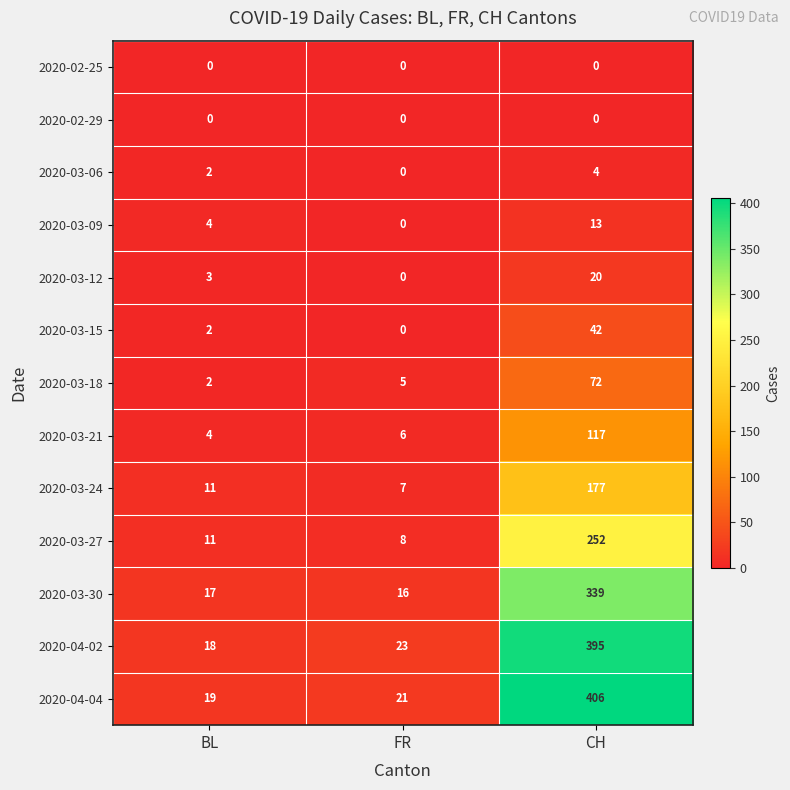

At which category is the sum across all series the highest?

CH